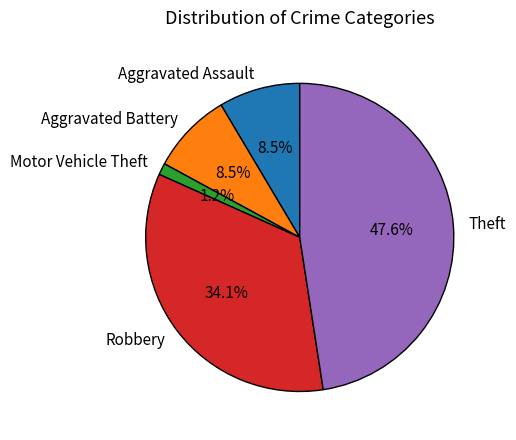

Between Theft and Aggravated Assault, which is larger?

Theft